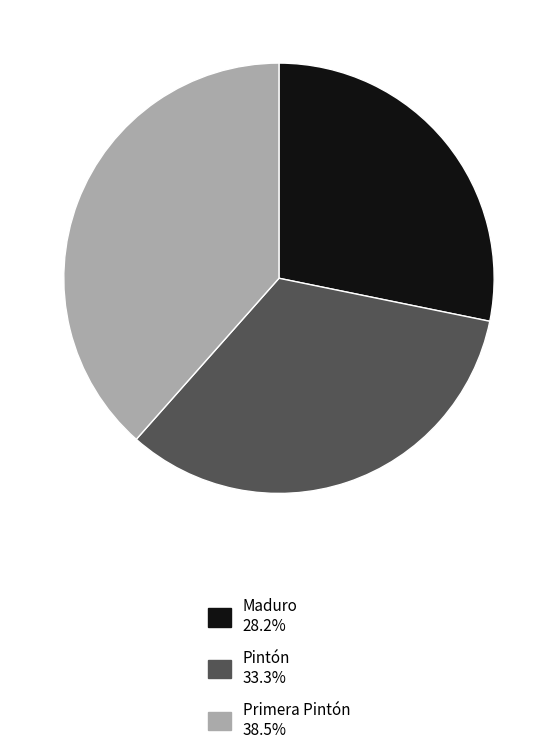

Approximately how many times larger is the value at Maduro compared to Primera Pintón?

0.7